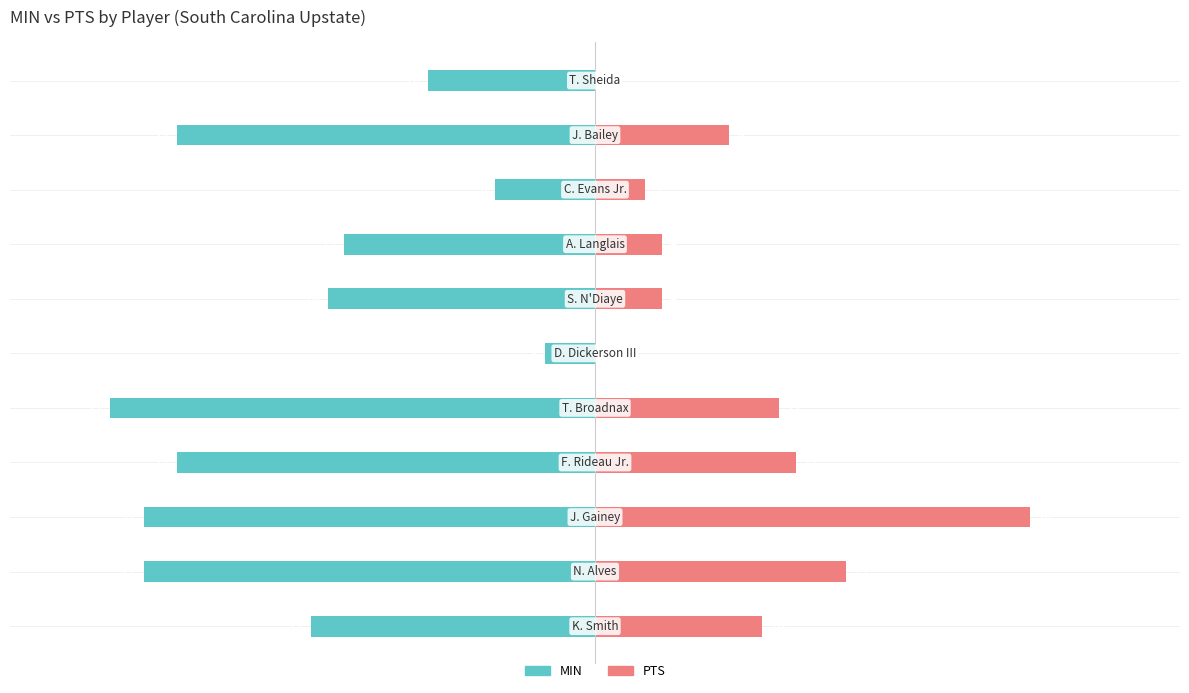

What are all the series names shown in the legend?

MIN, PTS